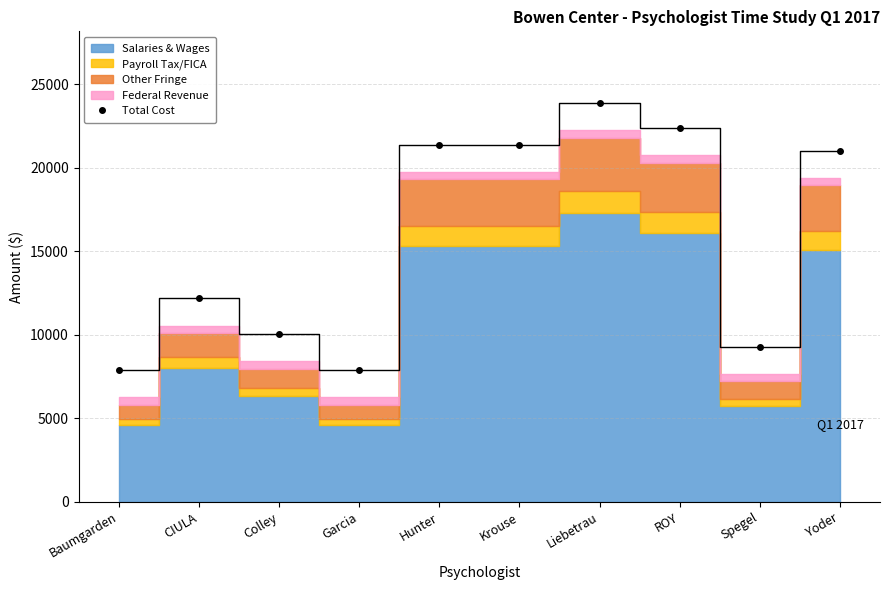

Approximately how many times larger is the value at Hunter compared to Yoder?

1.0